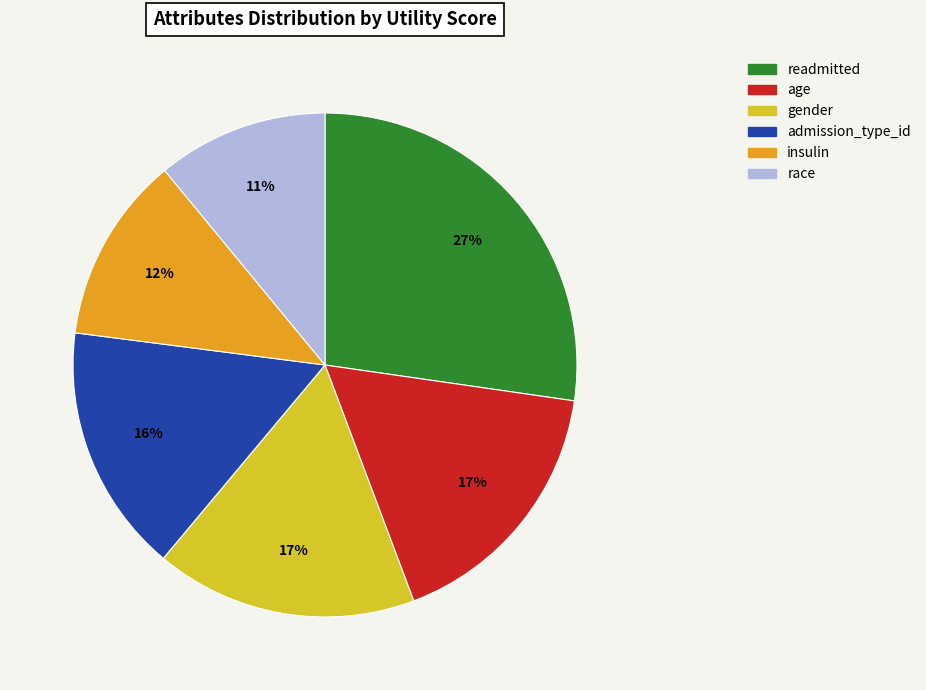

To the nearest percent, what is the average slice percentage?

17%